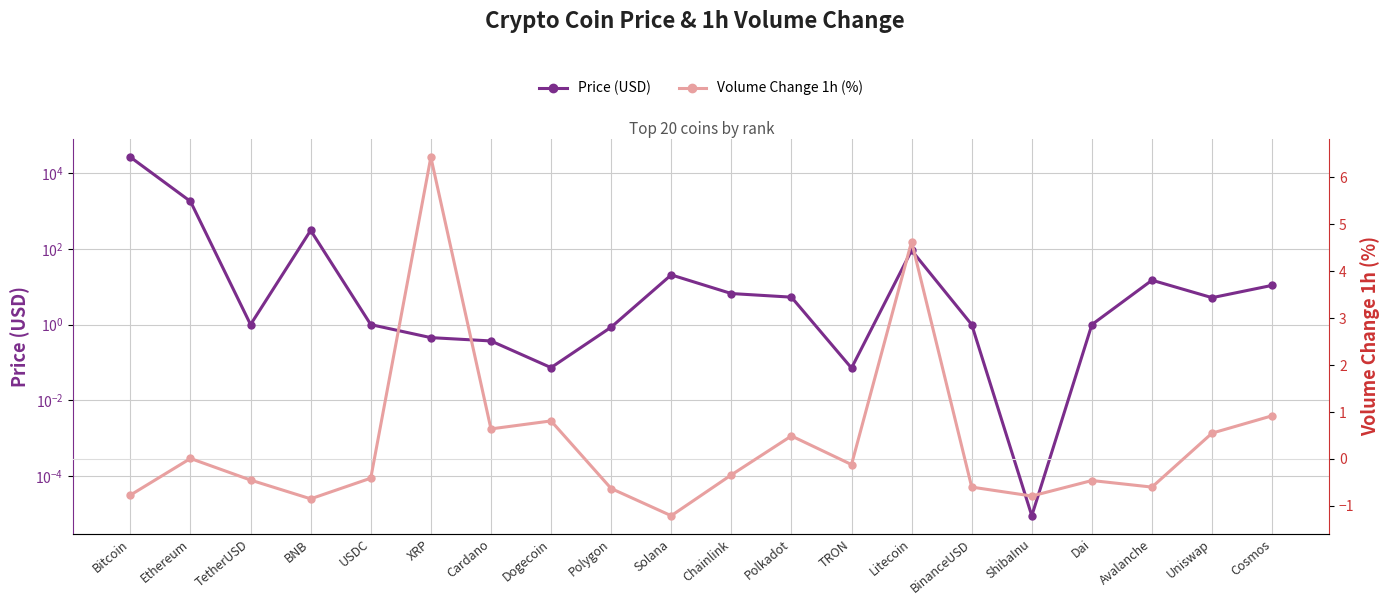

Which series ends up on top after the final intersection of Price (USD) and Volume Change 1h (%)?

Price (USD)